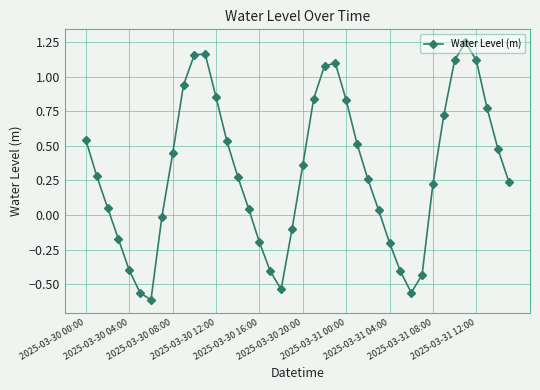

True or false: the data has more than 0 interior local peaks.

True